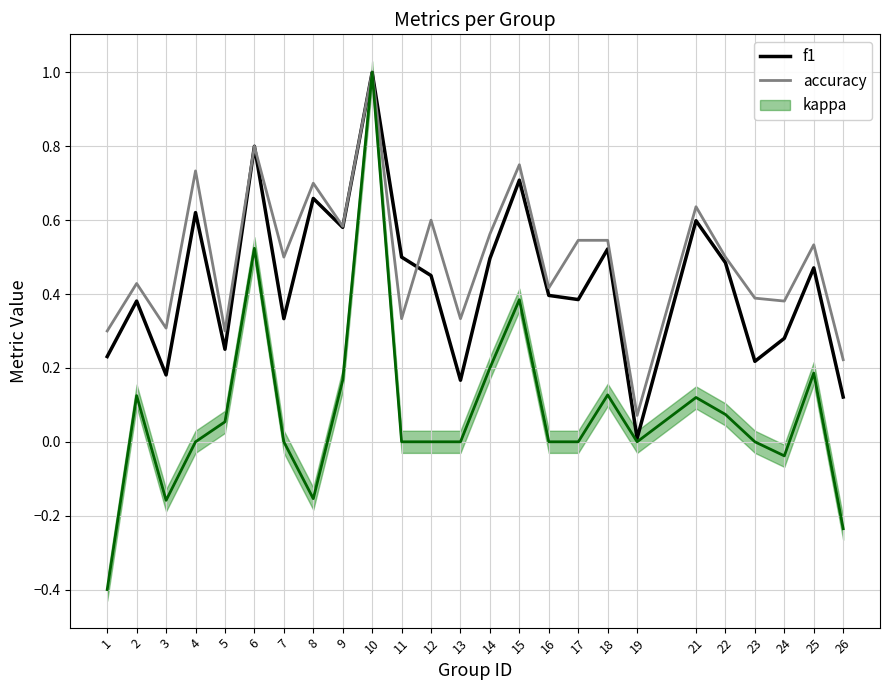

Reading left to right, list all the values displayed in this chart.

f1: 1=0.2	2=0.4	3=0.2	4=0.6	5=0.3	6=0.8	7=0.3	8=0.7	9=0.6	10=1.0	11=0.5	12=0.5	13=0.2	14=0.5	15=0.7	16=0.4	17=0.4	18=0.5	19=0.0	21=0.6	22=0.5	23=0.2	24=0.3	25=0.5	26=0.1
accuracy: 1=0.3	2=0.4	3=0.3	4=0.7	5=0.3	6=0.8	7=0.5	8=0.7	9=0.6	10=1.0	11=0.3	12=0.6	13=0.3	14=0.6	15=0.8	16=0.4	17=0.5	18=0.5	19=0.1	21=0.6	22=0.5	23=0.4	24=0.4	25=0.5	26=0.2